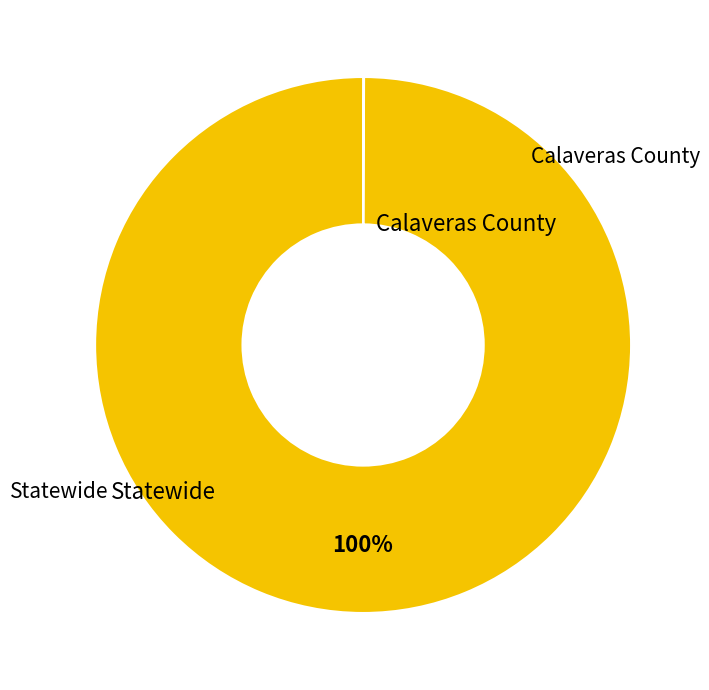

Is there any slice that represents more than half of the pie?

Yes